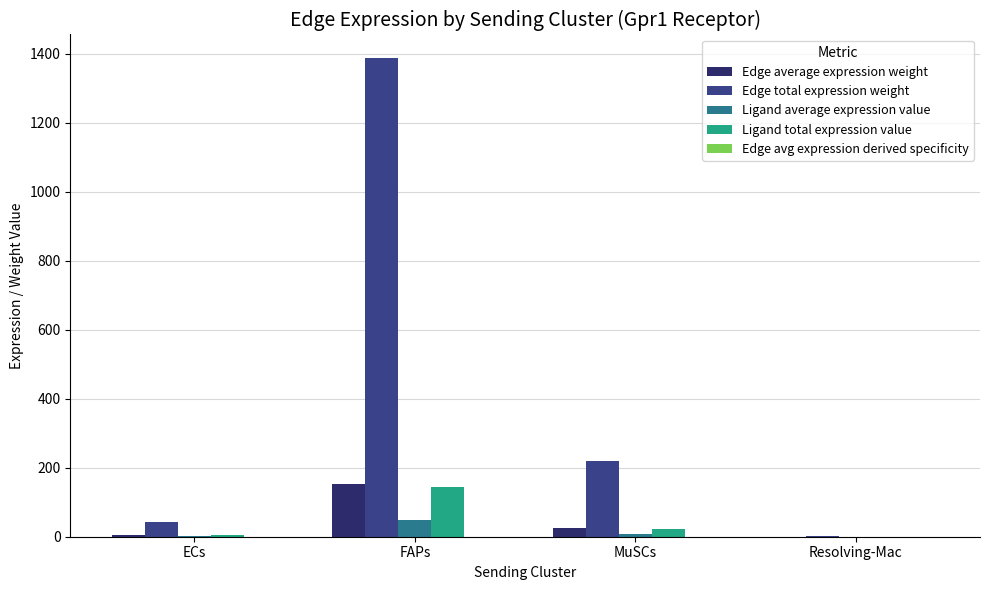

Which series changed the most between FAPs and MuSCs?

Edge total expression weight